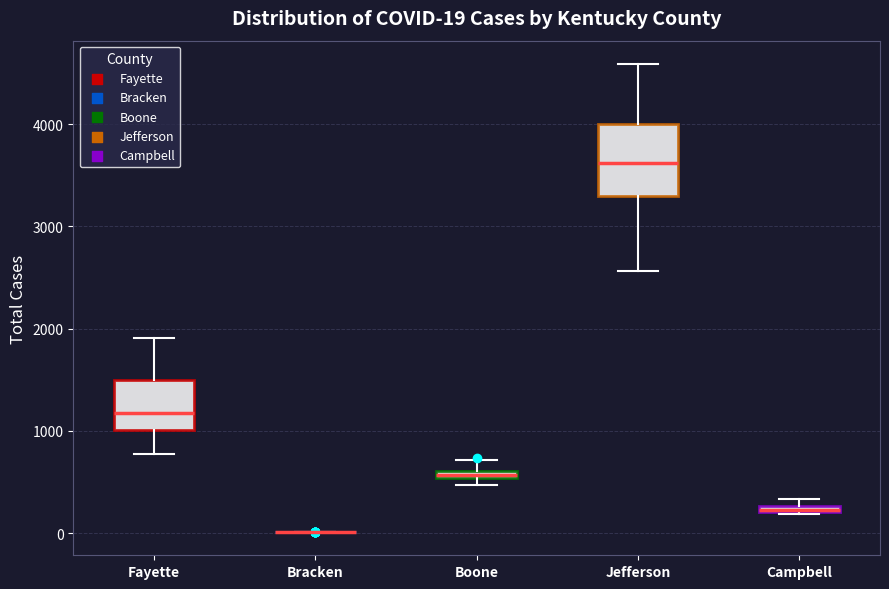

Which box is the tallest, from its lower edge to its upper edge?

Jefferson